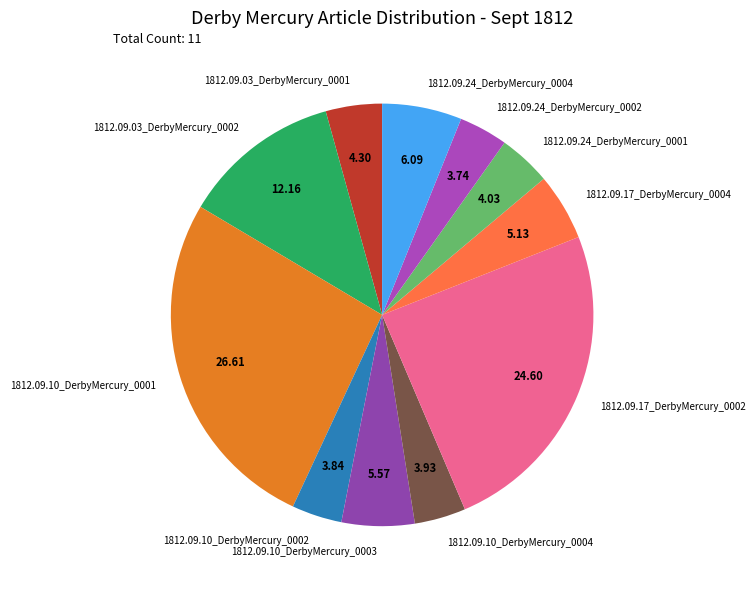

Is 1812.09.17_DerbyMercury_0004 the majority of the pie?

No